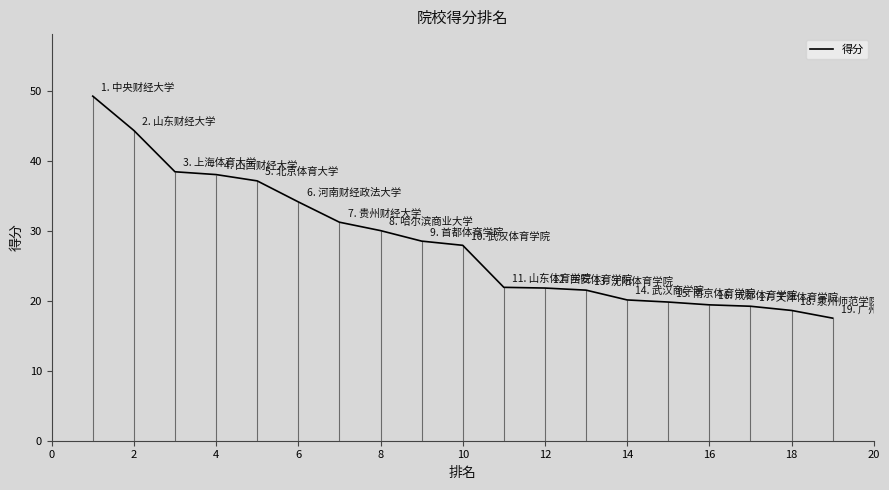

What is the maximum value for 得分?

49.2